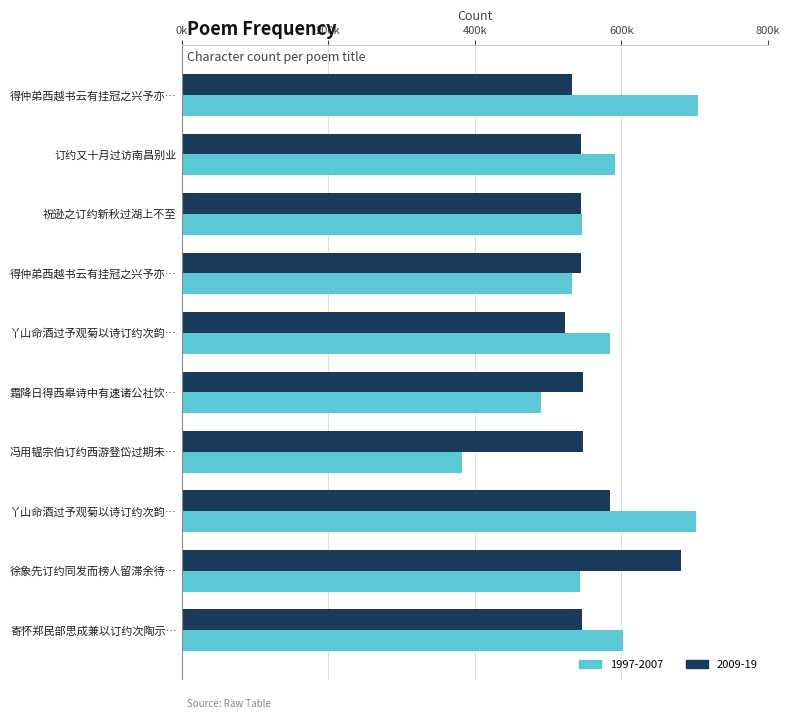

What is the label of the 2nd bar from the right?

徐象先订约同发而榜人留滞余待…